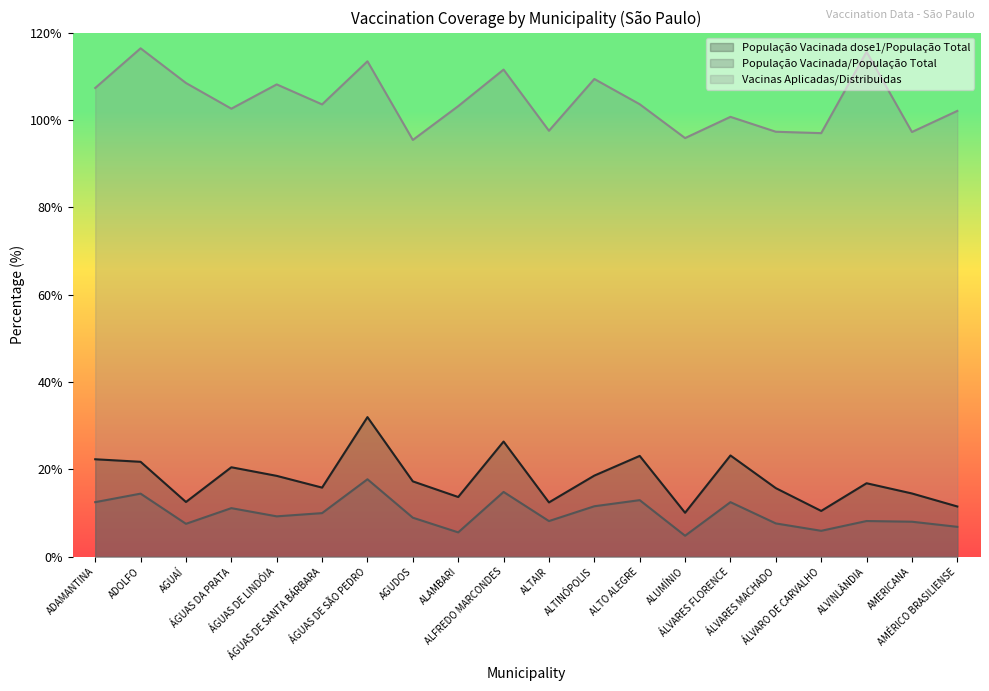

Reading left to right, list all the values displayed in this chart.

População Vacinada dose1/População Total: ADAMANTINA=22.3	ADOLFO=21.7	AGUAÍ=12.5	ÁGUAS DA PRATA=20.5	ÁGUAS DE LINDÓIA=18.5	ÁGUAS DE SANTA BÁRBARA=15.8	ÁGUAS DE SÃO PEDRO=31.9	AGUDOS=17.2	ALAMBARI=13.7	ALFREDO MARCONDES=26.4	ALTAIR=12.4	ALTINÓPOLIS=18.6	ALTO ALEGRE=23.1	ALUMÍNIO=10.1	ÁLVARES FLORENCE=23.2	ÁLVARES MACHADO=15.7	ÁLVARO DE CARVALHO=10.5	ALVINLÂNDIA=16.8	AMERICANA=14.5	AMÉRICO BRASILIENSE=11.5
População Vacinada/População Total: ADAMANTINA=12.5	ADOLFO=14.4	AGUAÍ=7.5	ÁGUAS DA PRATA=11.1	ÁGUAS DE LINDÓIA=9.2	ÁGUAS DE SANTA BÁRBARA=10.0	ÁGUAS DE SÃO PEDRO=17.7	AGUDOS=8.9	ALAMBARI=5.6	ALFREDO MARCONDES=14.8	ALTAIR=8.2	ALTINÓPOLIS=11.5	ALTO ALEGRE=12.9	ALUMÍNIO=4.8	ÁLVARES FLORENCE=12.5	ÁLVARES MACHADO=7.6	ÁLVARO DE CARVALHO=5.9	ALVINLÂNDIA=8.2	AMERICANA=8.0	AMÉRICO BRASILIENSE=6.8
Vacinas Aplicadas/Distribuidas: ADAMANTINA=107.3	ADOLFO=116.4	AGUAÍ=108.5	ÁGUAS DA PRATA=102.6	ÁGUAS DE LINDÓIA=108.1	ÁGUAS DE SANTA BÁRBARA=103.5	ÁGUAS DE SÃO PEDRO=113.4	AGUDOS=95.4	ALAMBARI=103.2	ALFREDO MARCONDES=111.5	ALTAIR=97.5	ALTINÓPOLIS=109.4	ALTO ALEGRE=103.6	ALUMÍNIO=95.8	ÁLVARES FLORENCE=100.7	ÁLVARES MACHADO=97.3	ÁLVARO DE CARVALHO=97.0	ALVINLÂNDIA=115.6	AMERICANA=97.2	AMÉRICO BRASILIENSE=102.1